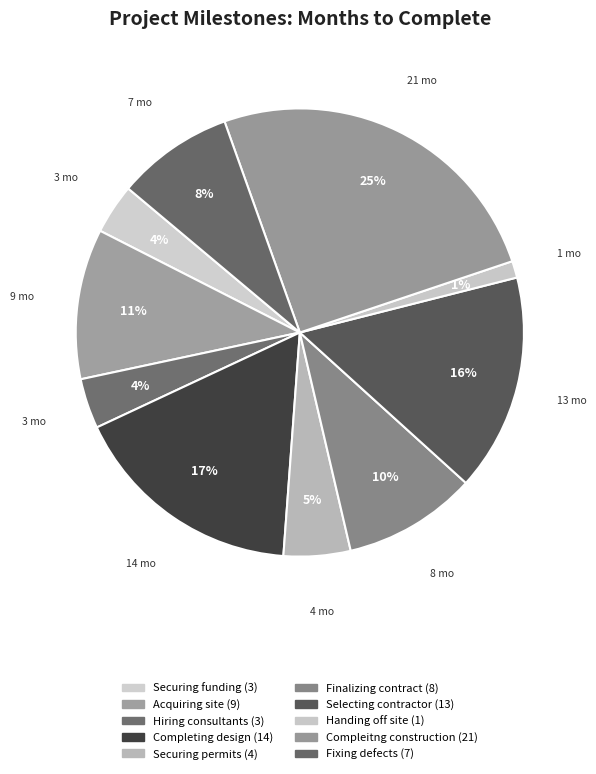

How many segments does this pie chart have?

10